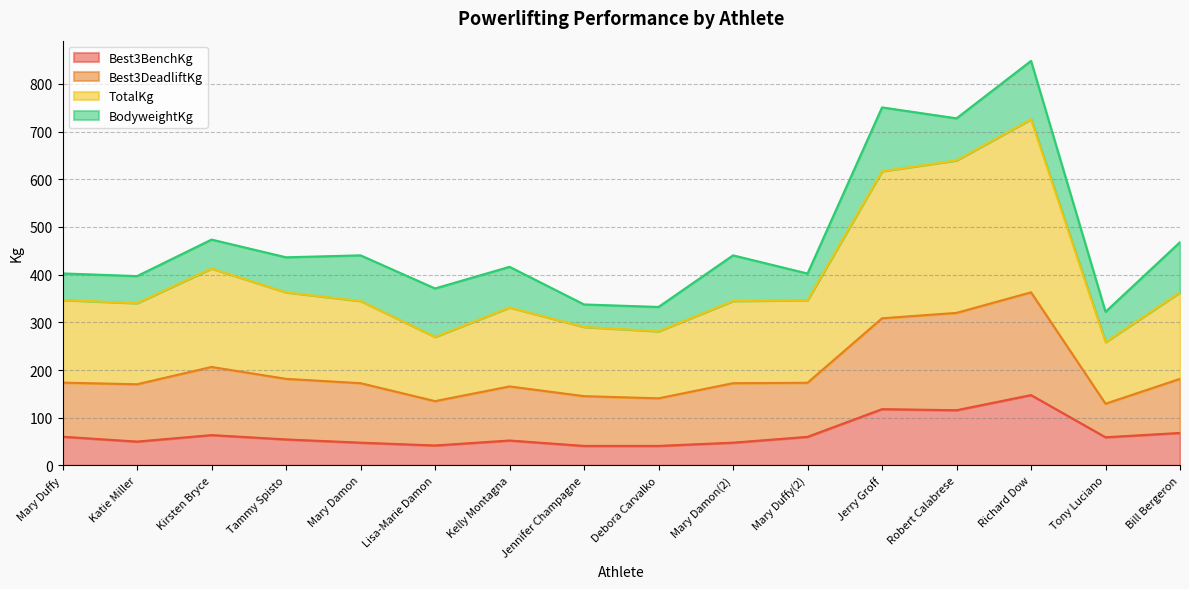

Does the chart display data point markers on the line(s)?

No